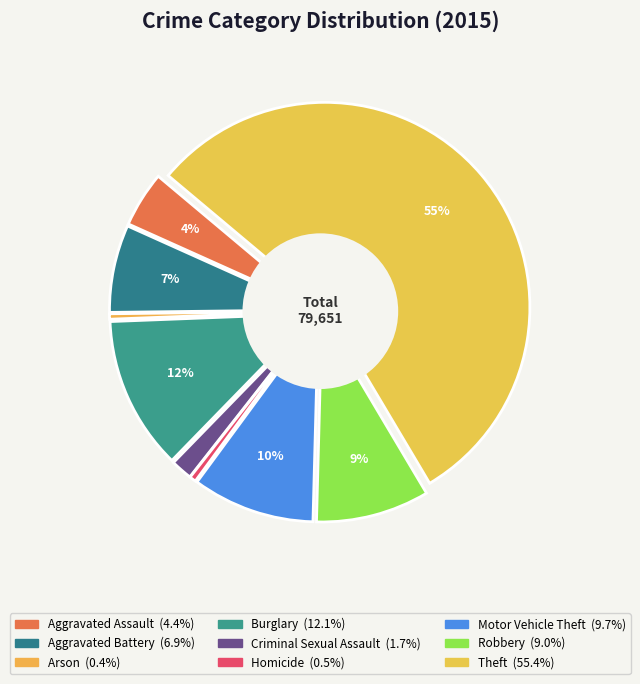

True or false: Motor Vehicle Theft accounts for 10% of the total.

True